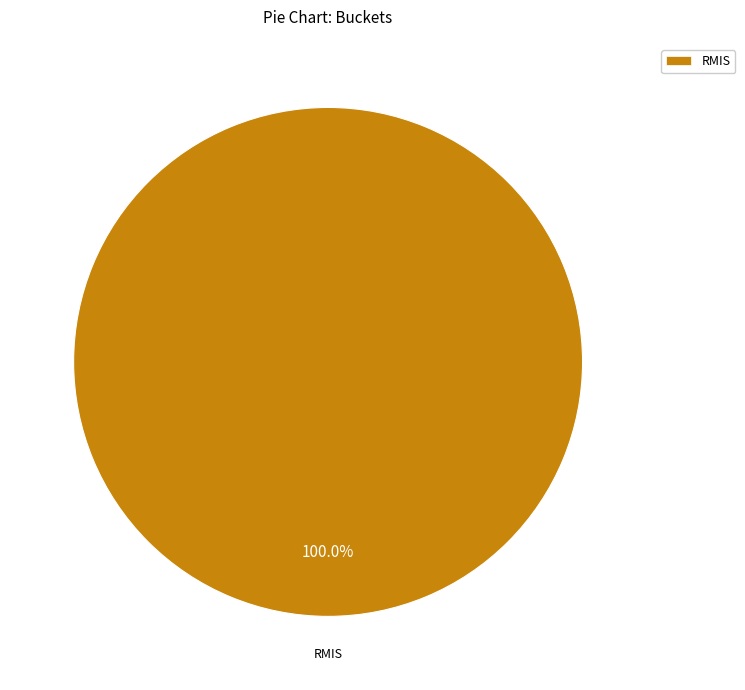

How many segments does this pie chart have?

1